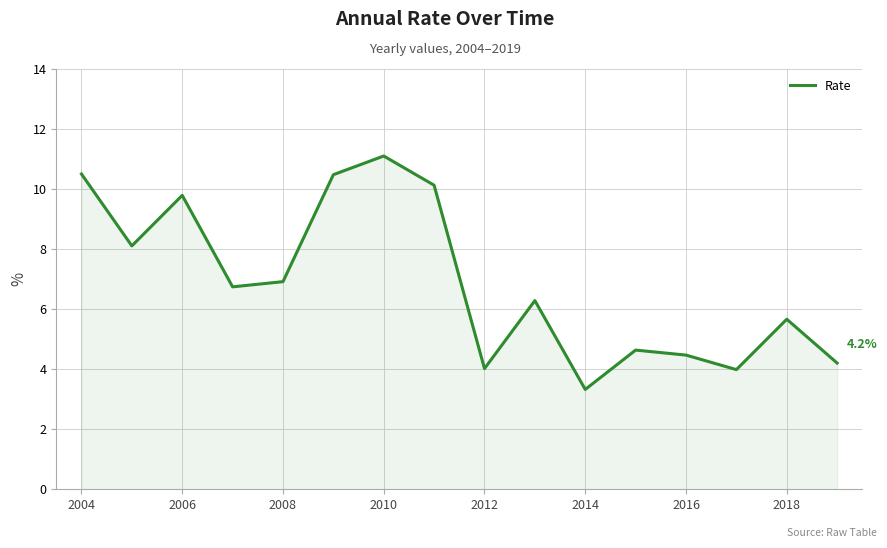

What is the difference between the maximum and minimum values?

7.8